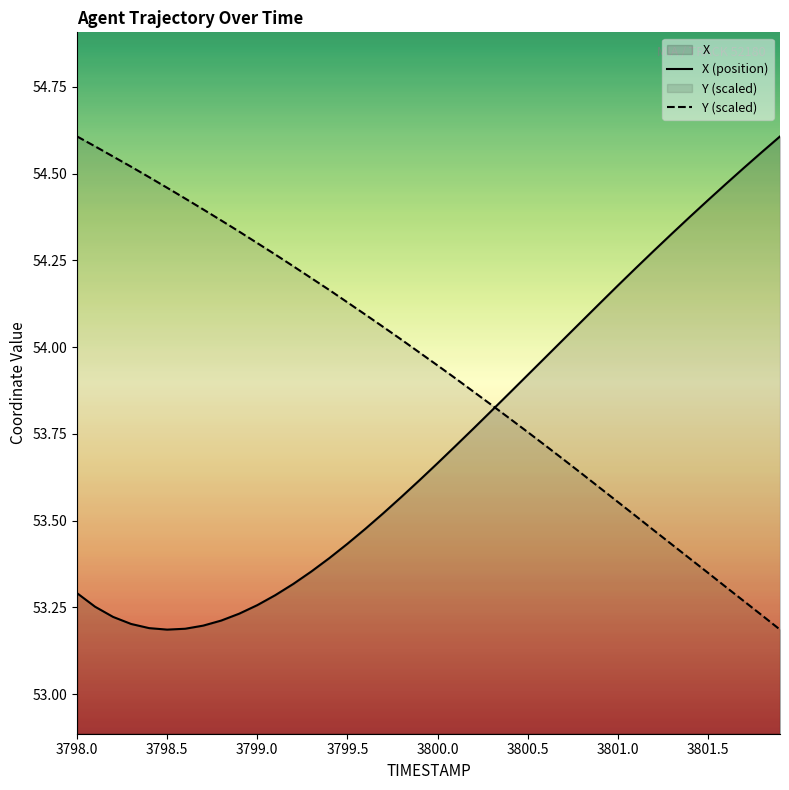

Which series has the largest total across all categories?

Y (scaled)